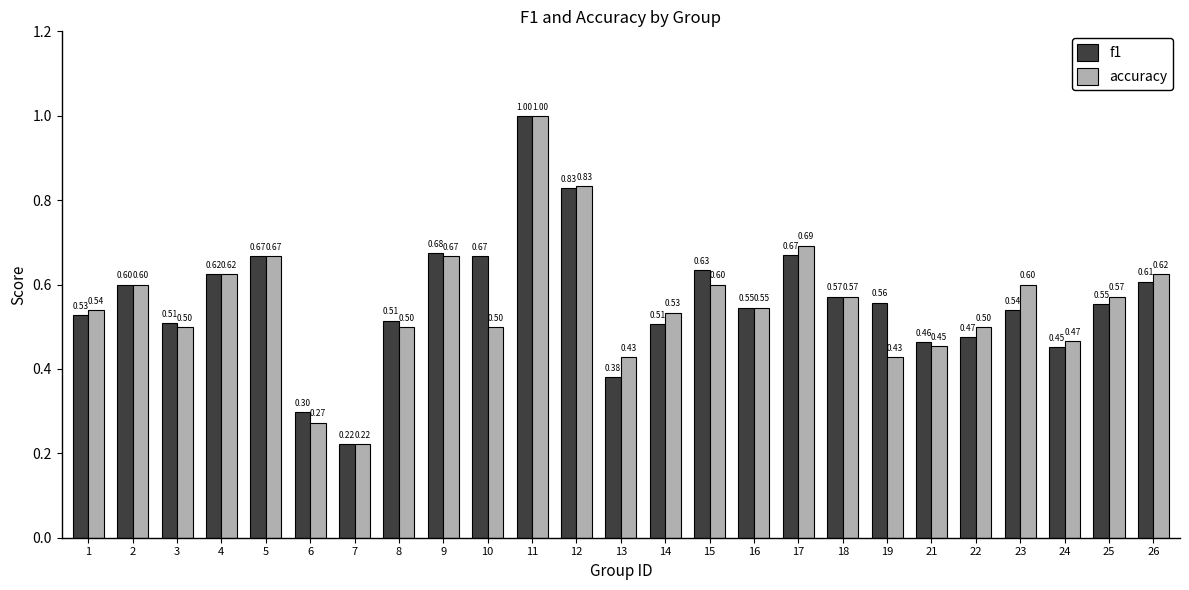

What is the difference between the second highest and second lowest values in the f1 series?

0.5